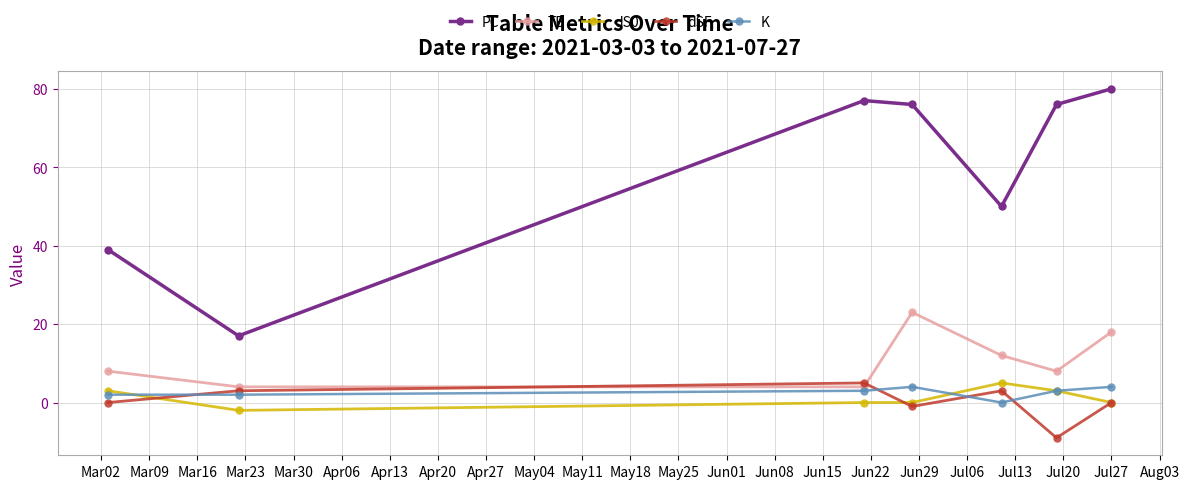

True or false: PC and K intersect in this chart.

False